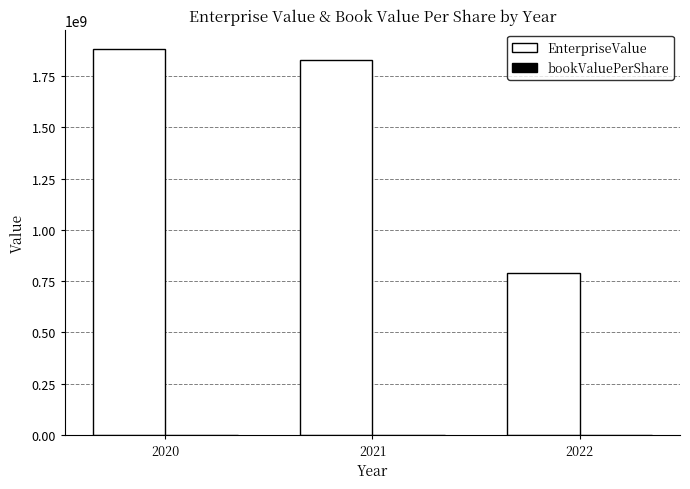

What is the difference between the EnterpriseValue values at 2021 and 2020?

55370000.0